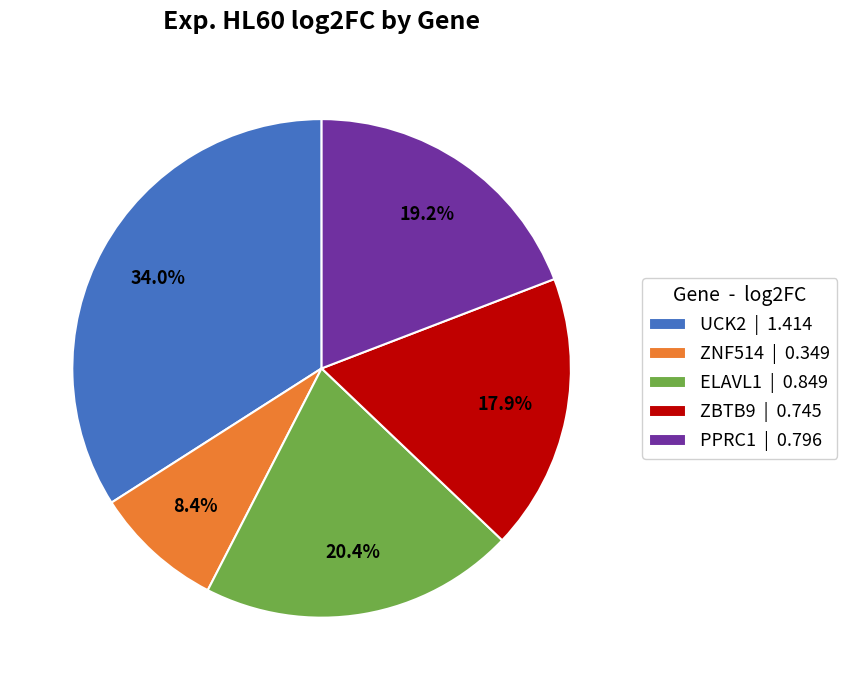

What is the ratio of the value at ZBTB9 to the value at UCK2?

0.5